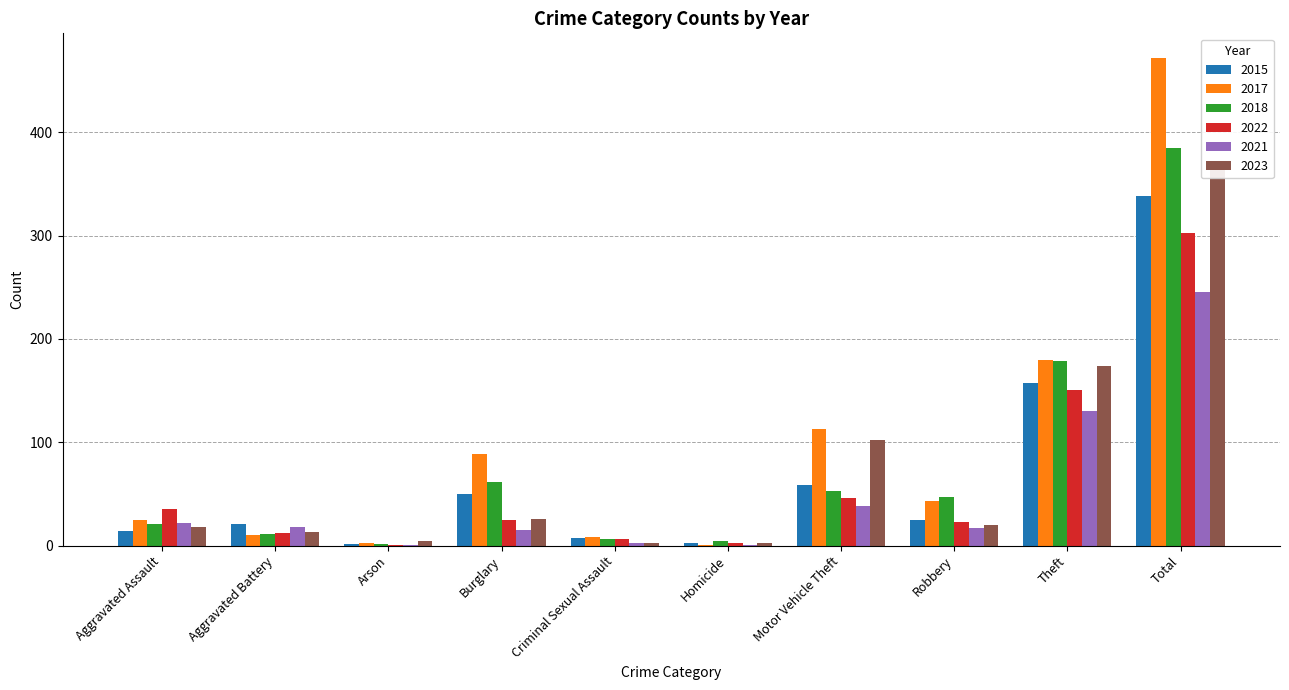

The value of 2015 at Criminal Sexual Assault is 7. True or false?

True